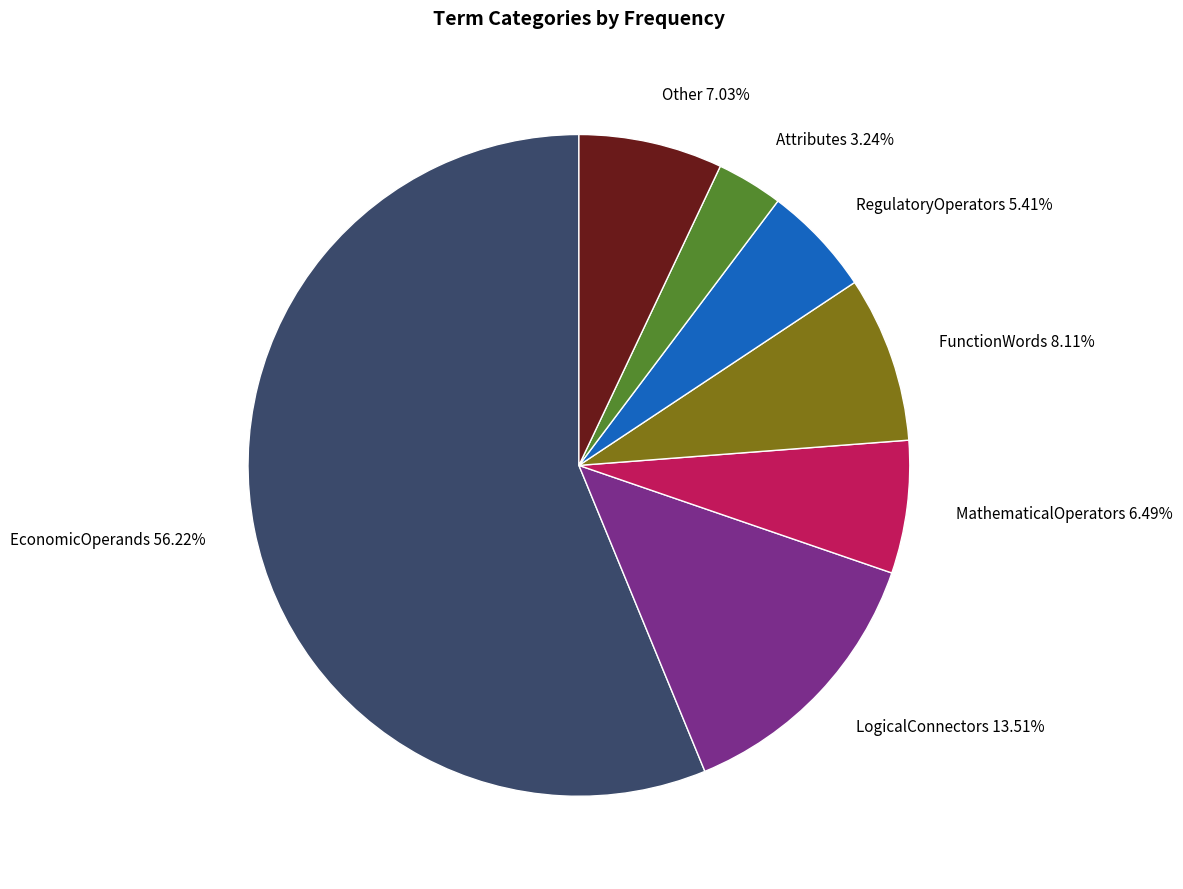

Is there any slice that represents more than half of the pie?

Yes